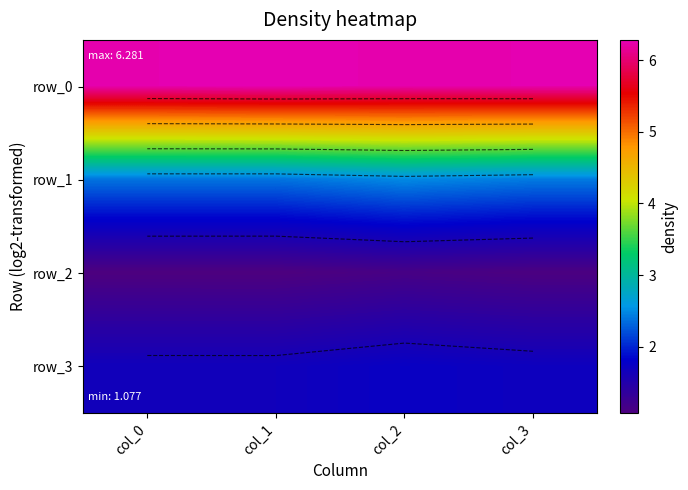

Reading right to left, list all the values displayed in this chart.

row_0: col_3=6.3	col_2=6.2	col_1=6.3	col_0=6.3
row_1: col_3=2.4	col_2=2.5	col_1=2.4	col_0=2.4
row_2: col_3=1.1	col_2=1.1	col_1=1.1	col_0=1.1
row_3: col_3=1.7	col_2=1.8	col_1=1.7	col_0=1.7